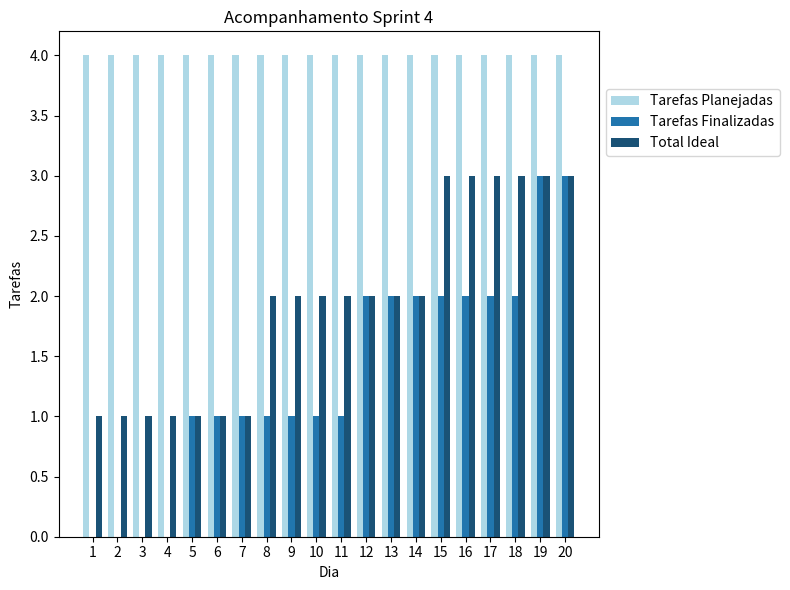

How many groups of bars are there?

20